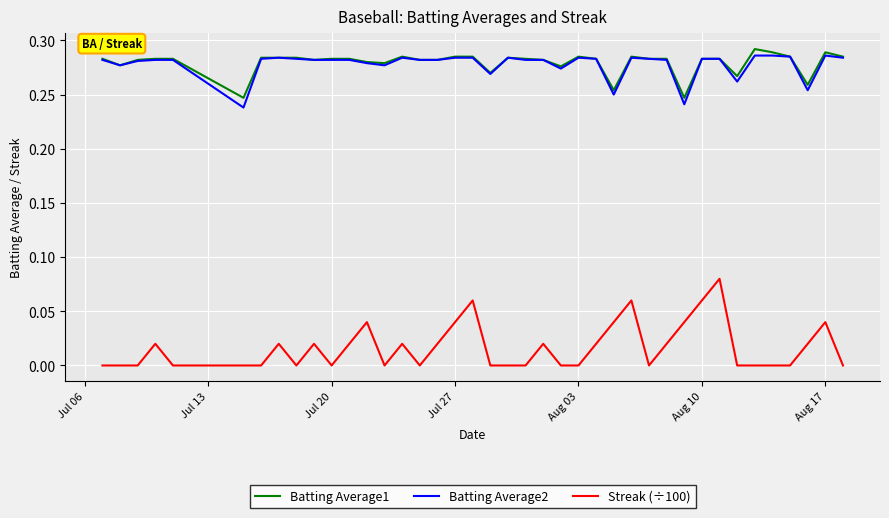

True or false: Streak (÷100) and Batting Average1 cross at least once.

False